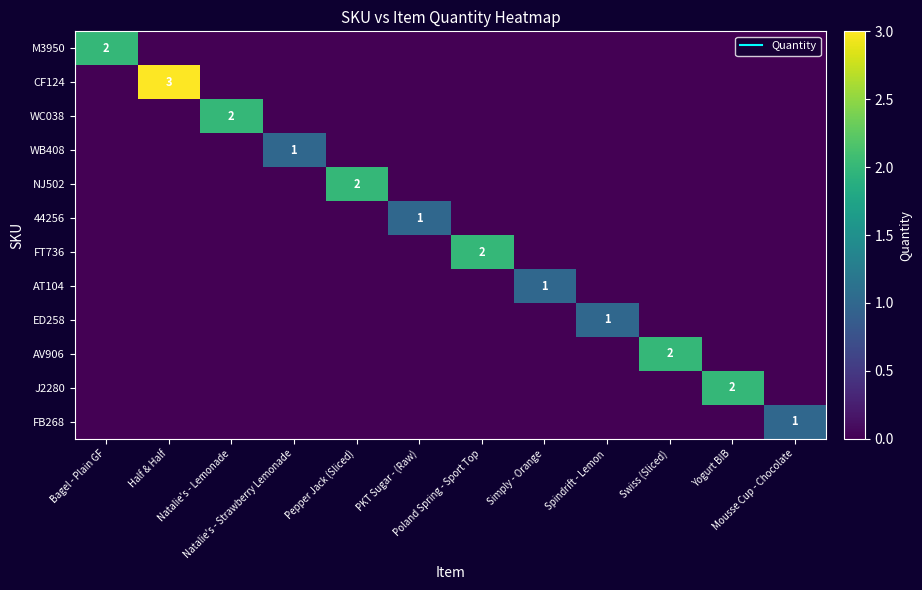

At which category is the sum across all series the highest?

Half & Half